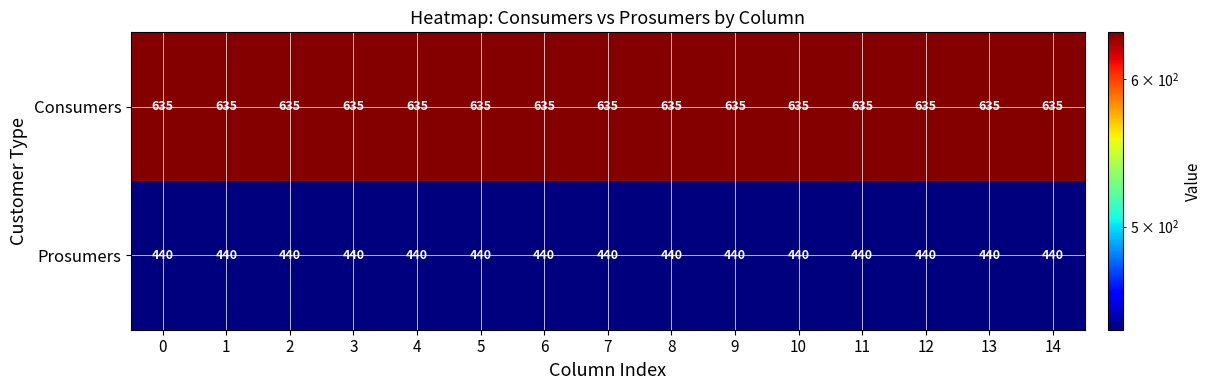

Which series has the largest total across all categories?

Consumers